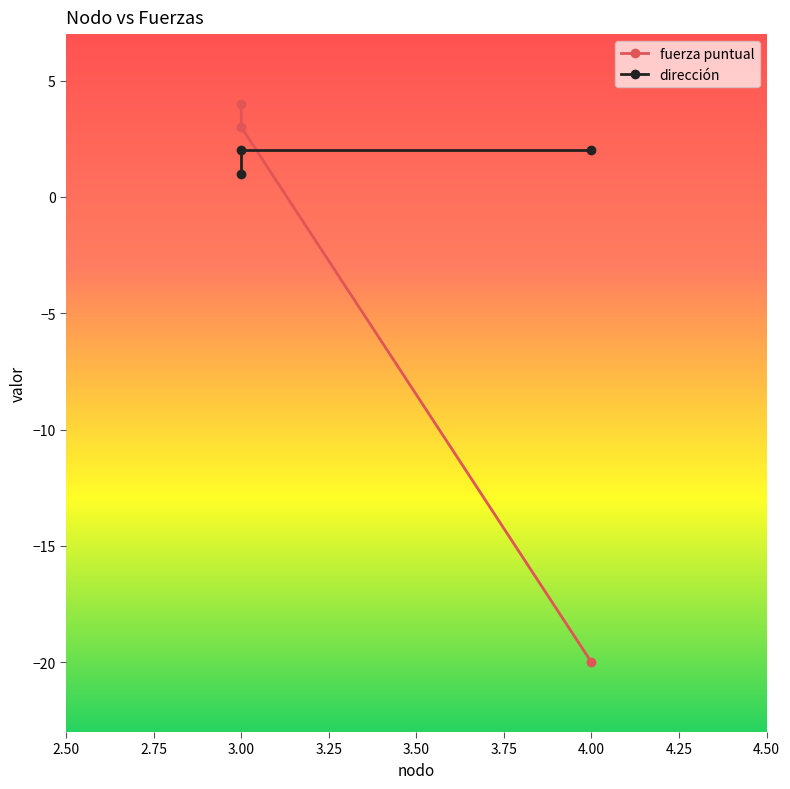

Which has a higher value, 4.00 or 3.00?

3.00